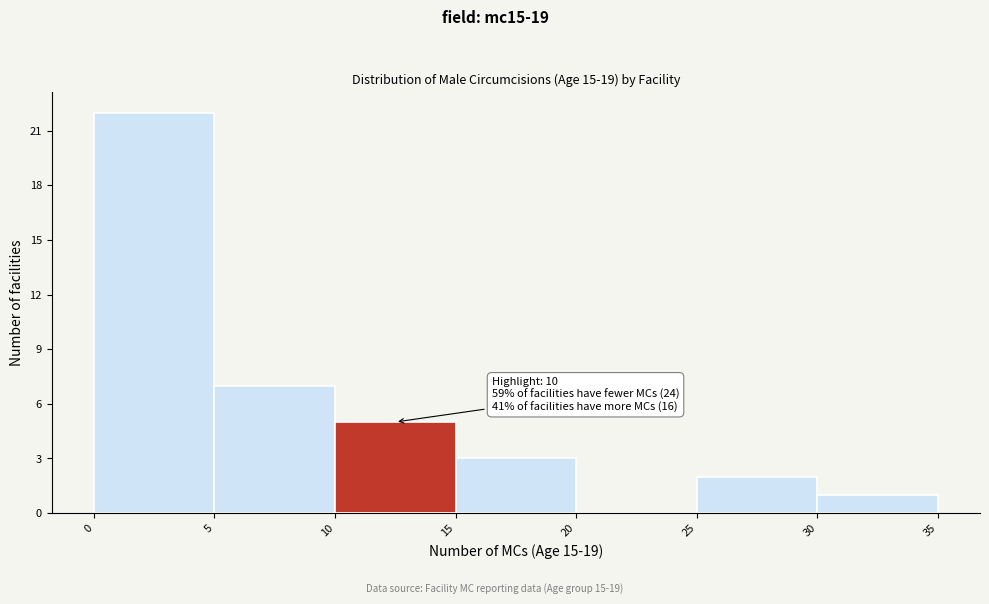

Which range on the x-axis has the tallest bar?

0 to 5